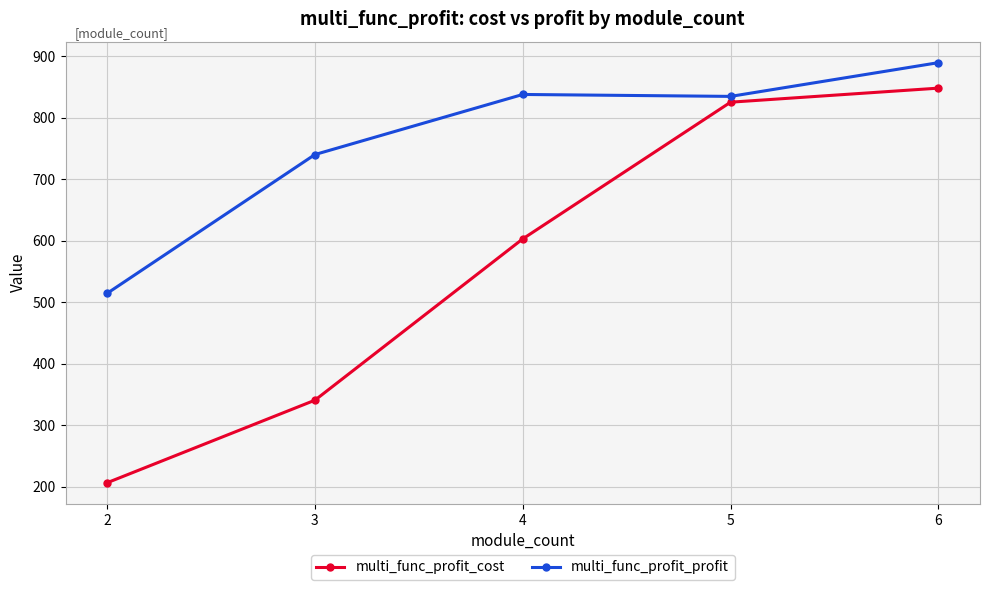

What value does the multi_func_profit_cost series have at 5?

825.5